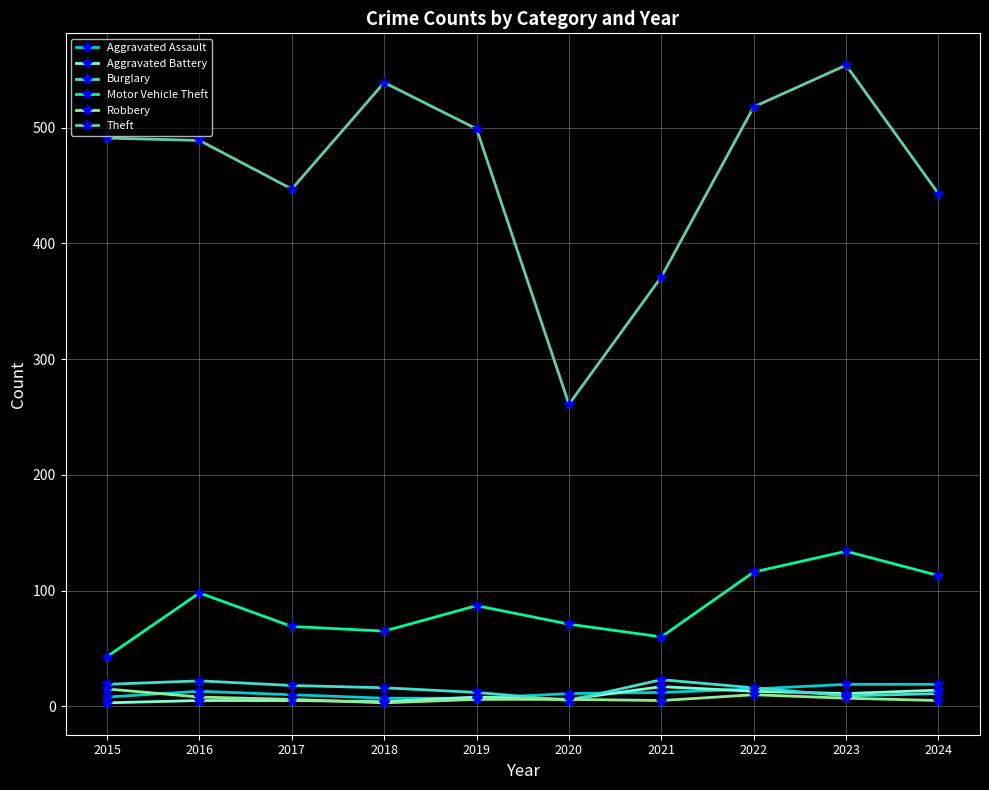

What is the difference between the Robbery values at 2023 and 2016?

1